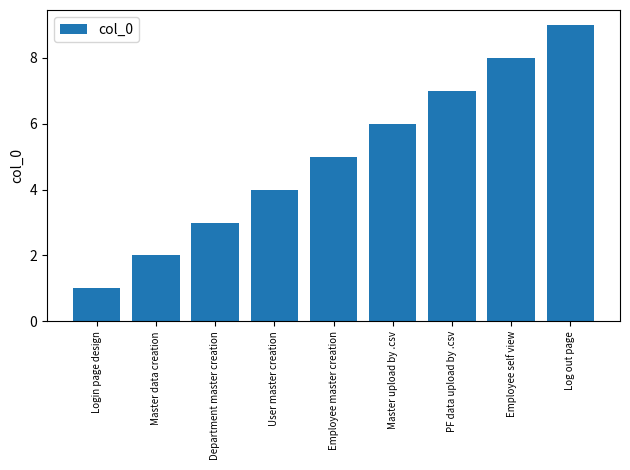

What is the sum of the values at Department master creation and Employee master creation?

8